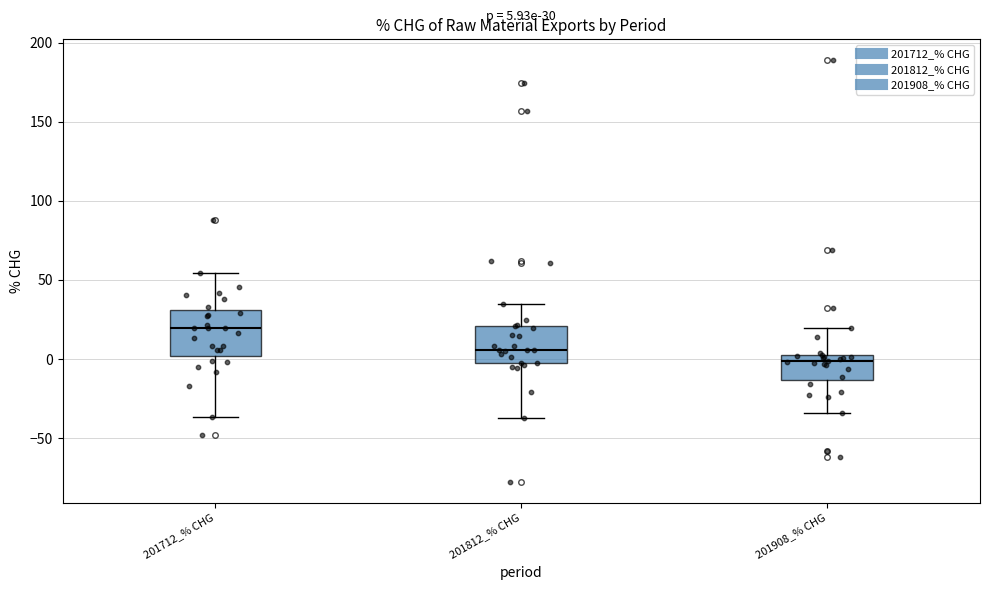

Which box has the lowest median line?

201908_% CHG